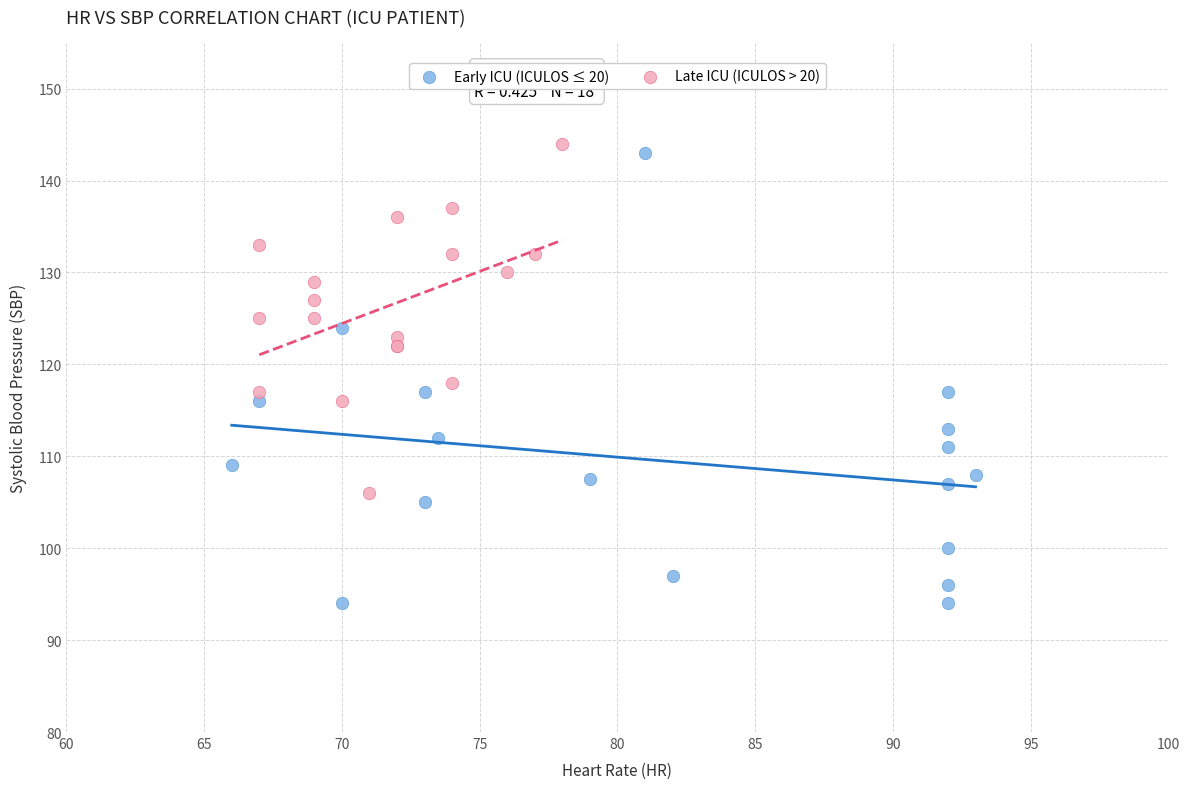

What are all the series names shown in the legend?

Early ICU (ICULOS ≤ 20), Late ICU (ICULOS > 20)